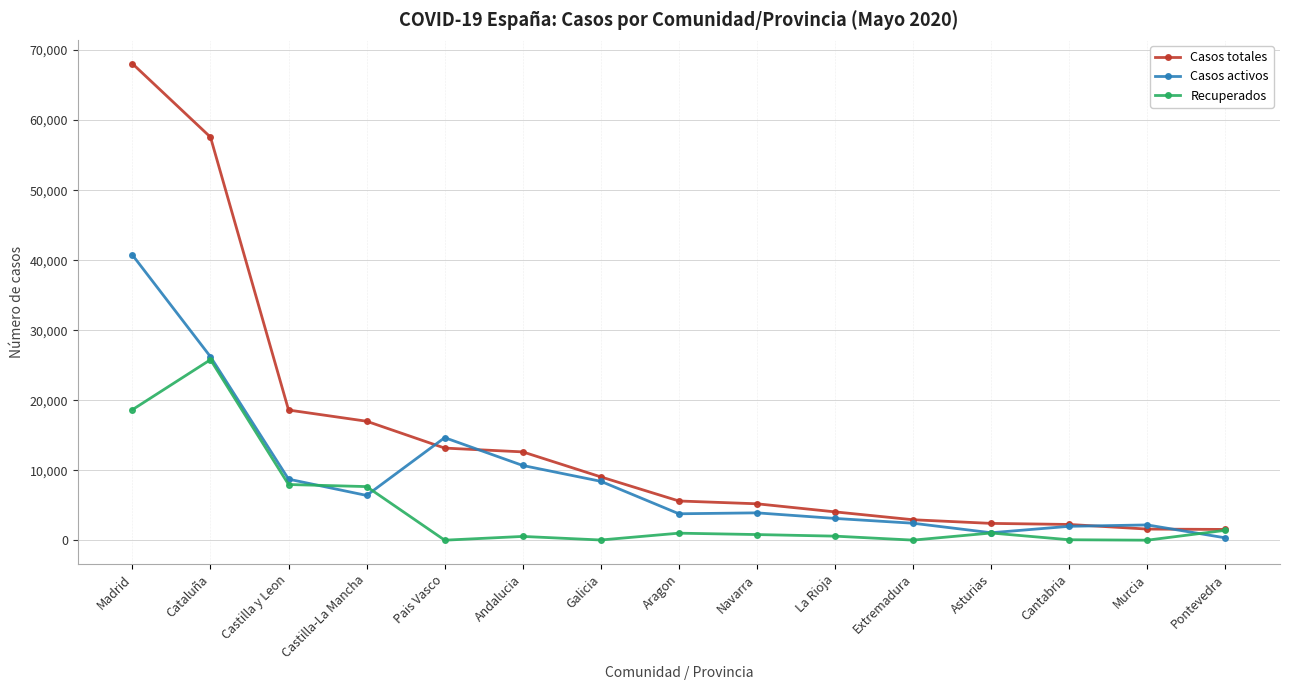

At which label is Casos totales closest to 34801?

Castilla y Leon